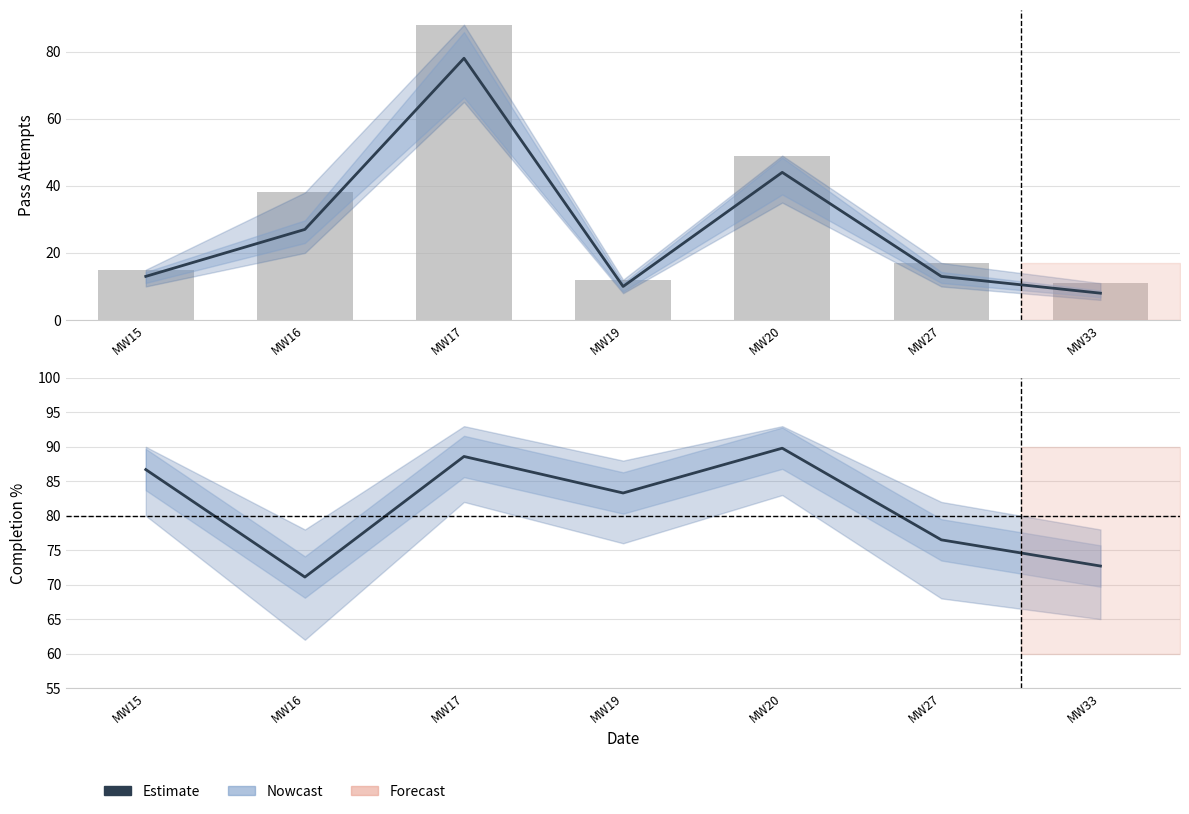

Is the value of Estimate at MW15 greater than the value of Att (raw) at MW27?

Yes